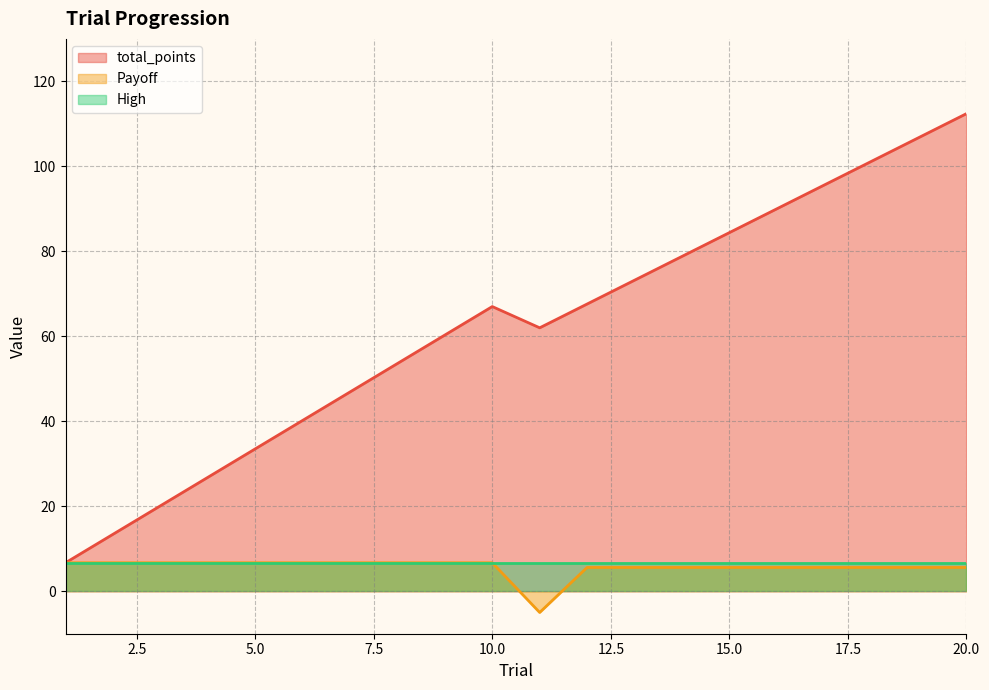

Which category has the lowest value in the total_points series?

1